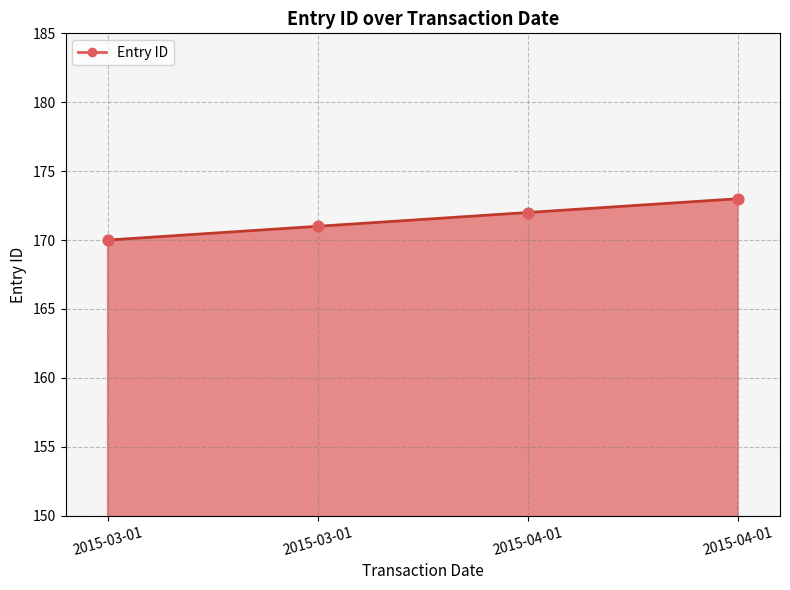

What is the ratio of the value at 2015-04-01 to the value at 2015-03-01?

1.0